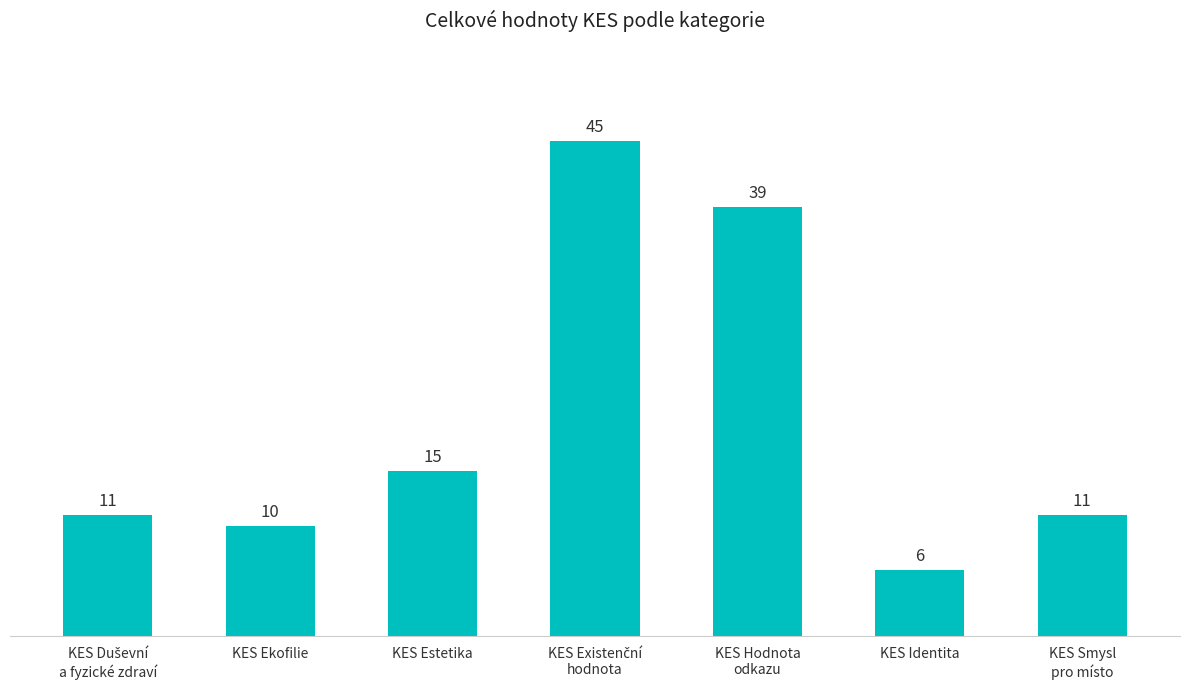

What is the change in value from KES Hodnota
odkazu to KES Smysl
pro místo?

-28